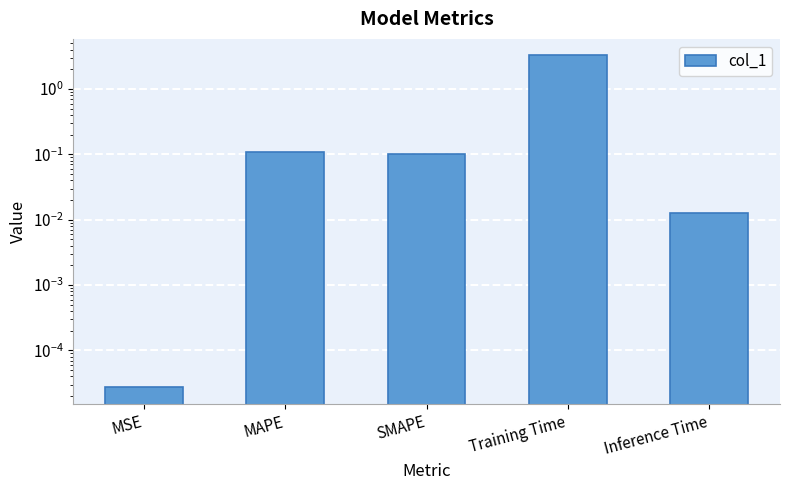

What is the sum of all values?

3.5